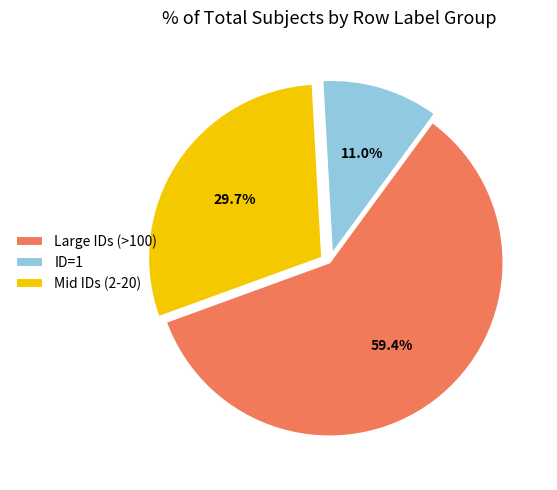

To the nearest percent, what is the difference between the largest and smallest slice percentages?

48%